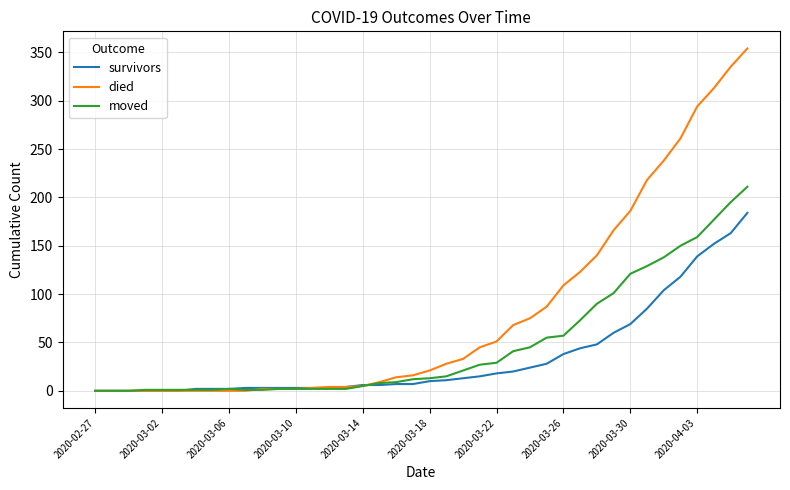

What are all the series names shown in the legend?

survivors, died, moved